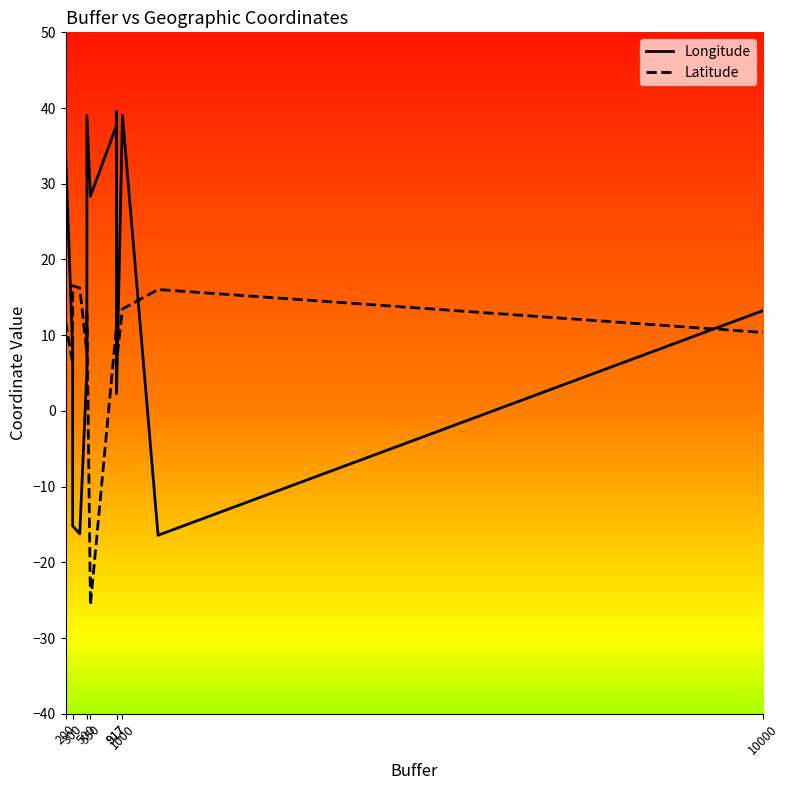

How many interior local valleys does the Longitude series have?

5